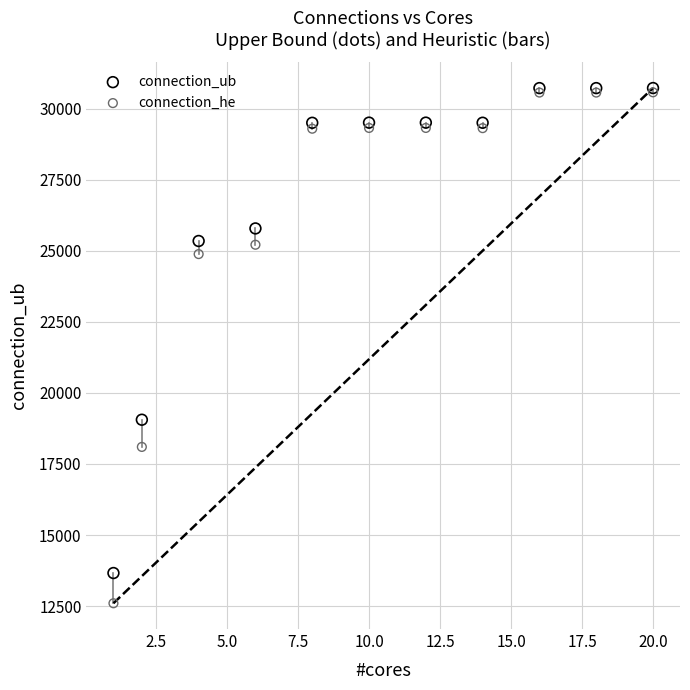

What are all the series names shown in the legend?

connection_ub, connection_he